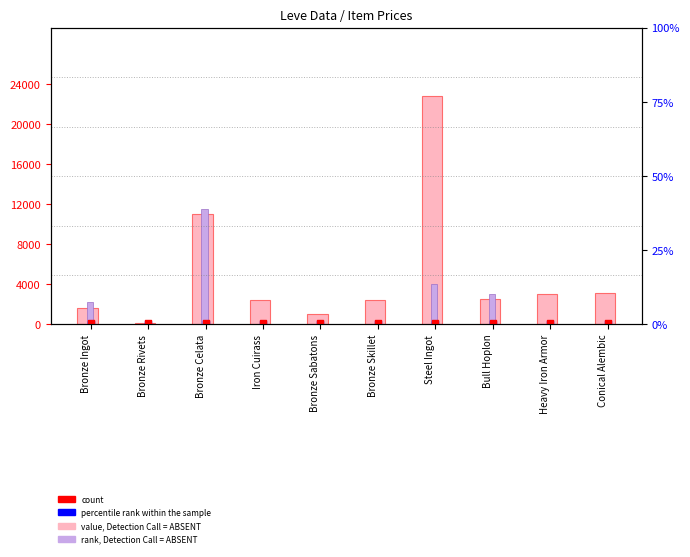

At how many categories does at least one series exceed 11267?

2